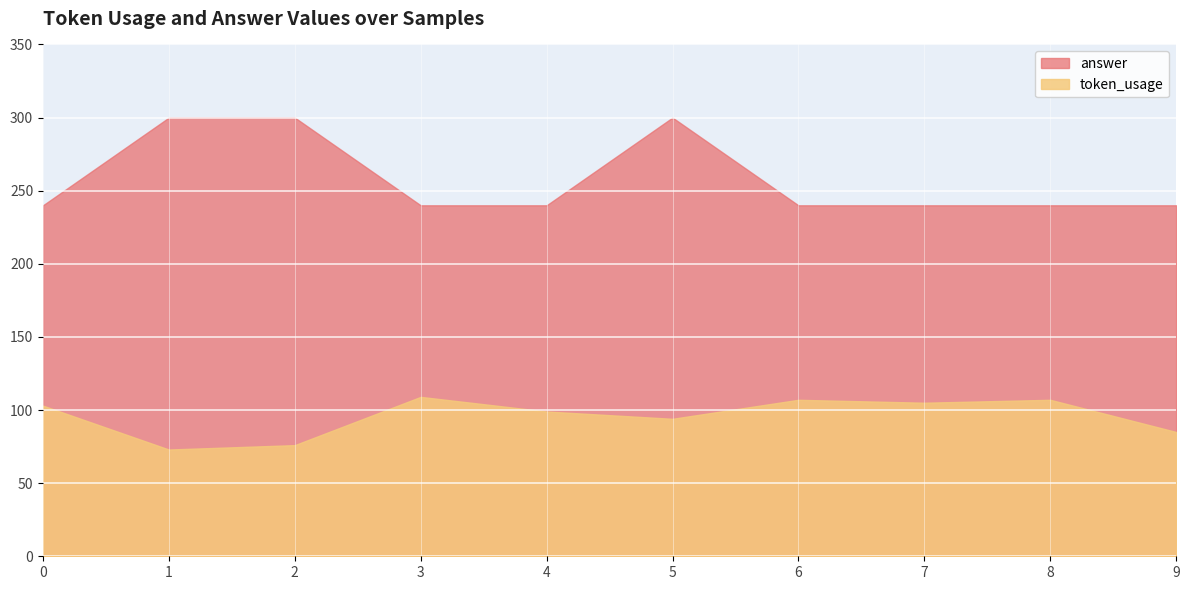

Rank the categories by answer value from lowest to highest.

0, 3, 4, 6, 7, 8, 9, 1, 2, 5